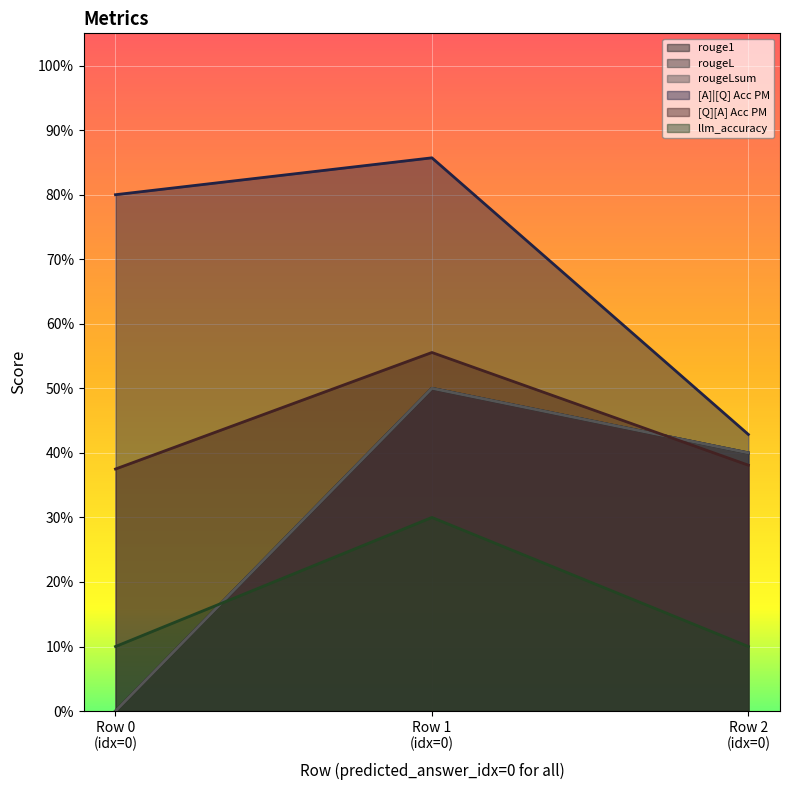

Count the number of categories in the chart.

3